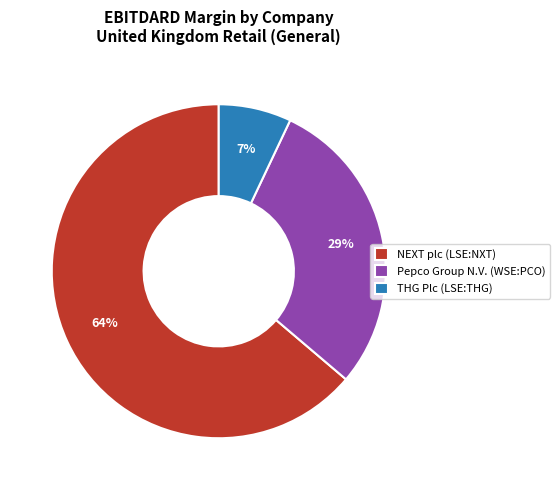

Do THG Plc (LSE:THG) and NEXT plc (LSE:NXT) together represent more than half of the pie?

Yes